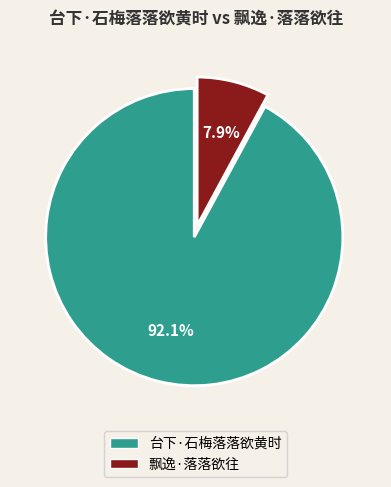

Which category has the smallest portion of the pie?

飘逸·落落欲往